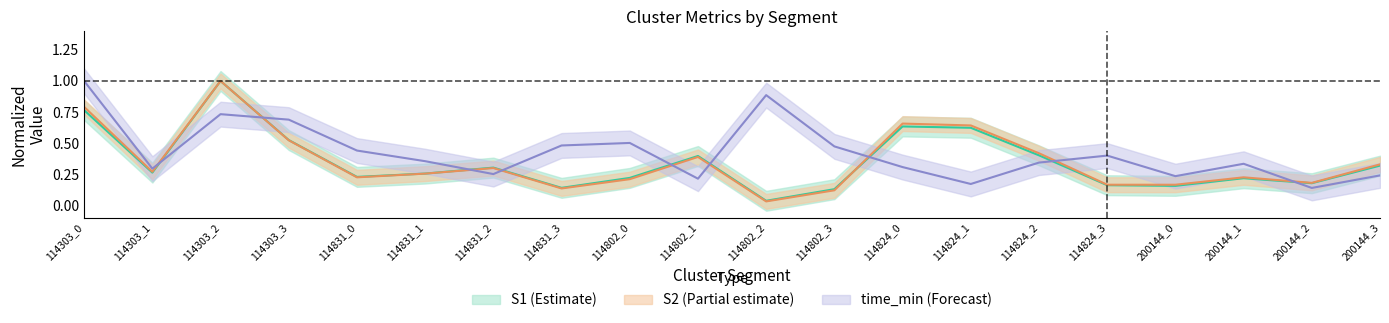

Reading left to right, transcribe all the data shown in this chart.

S1_mean: 0.8	0.3	1.0	0.5	0.2	0.3	0.3	0.1	0.2	0.4	0.0	0.1	0.6	0.6	0.4	0.2	0.2	0.2	0.2	0.3
S2_mean: 0.8	0.3	1.0	0.5	0.2	0.3	0.3	0.1	0.2	0.4	0.0	0.1	0.7	0.6	0.4	0.2	0.2	0.2	0.2	0.3
time_min_mean: 1.0	0.3	0.7	0.7	0.4	0.4	0.3	0.5	0.5	0.2	0.9	0.5	0.3	0.2	0.3	0.4	0.2	0.3	0.1	0.2